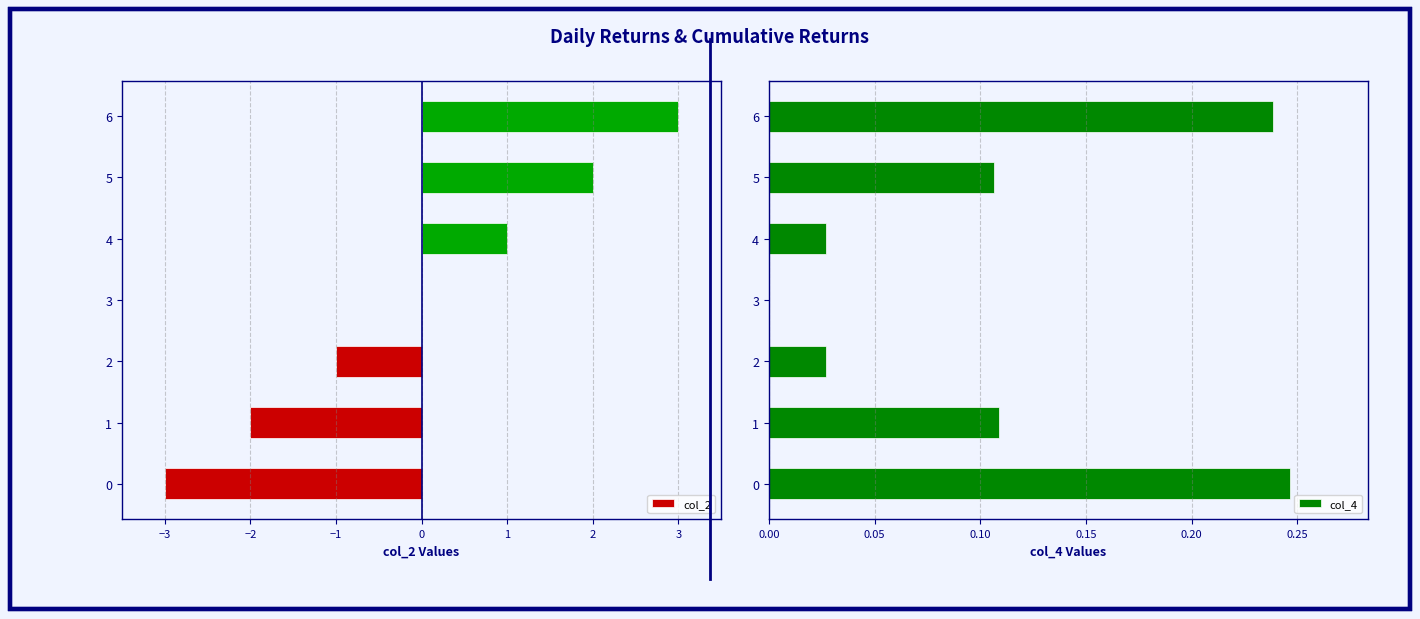

How many groups of bars are there?

7